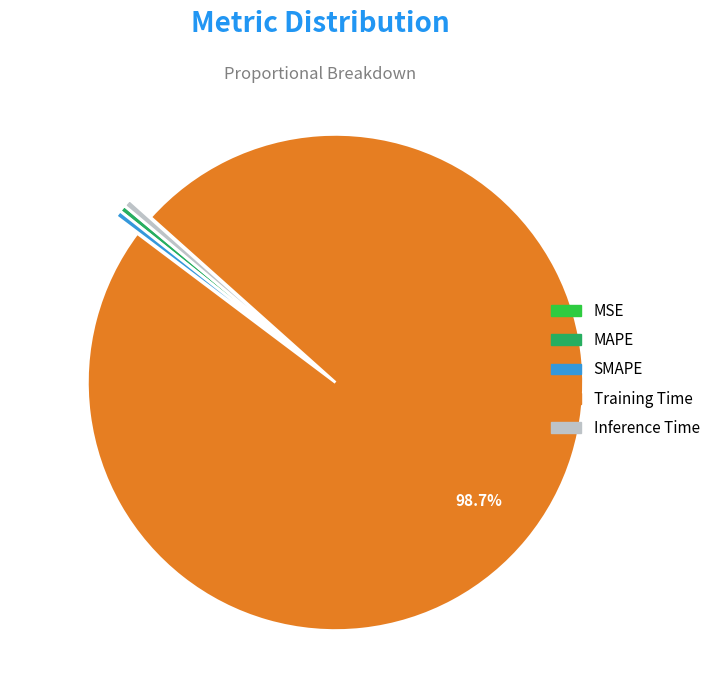

Which slice is the largest?

Training Time